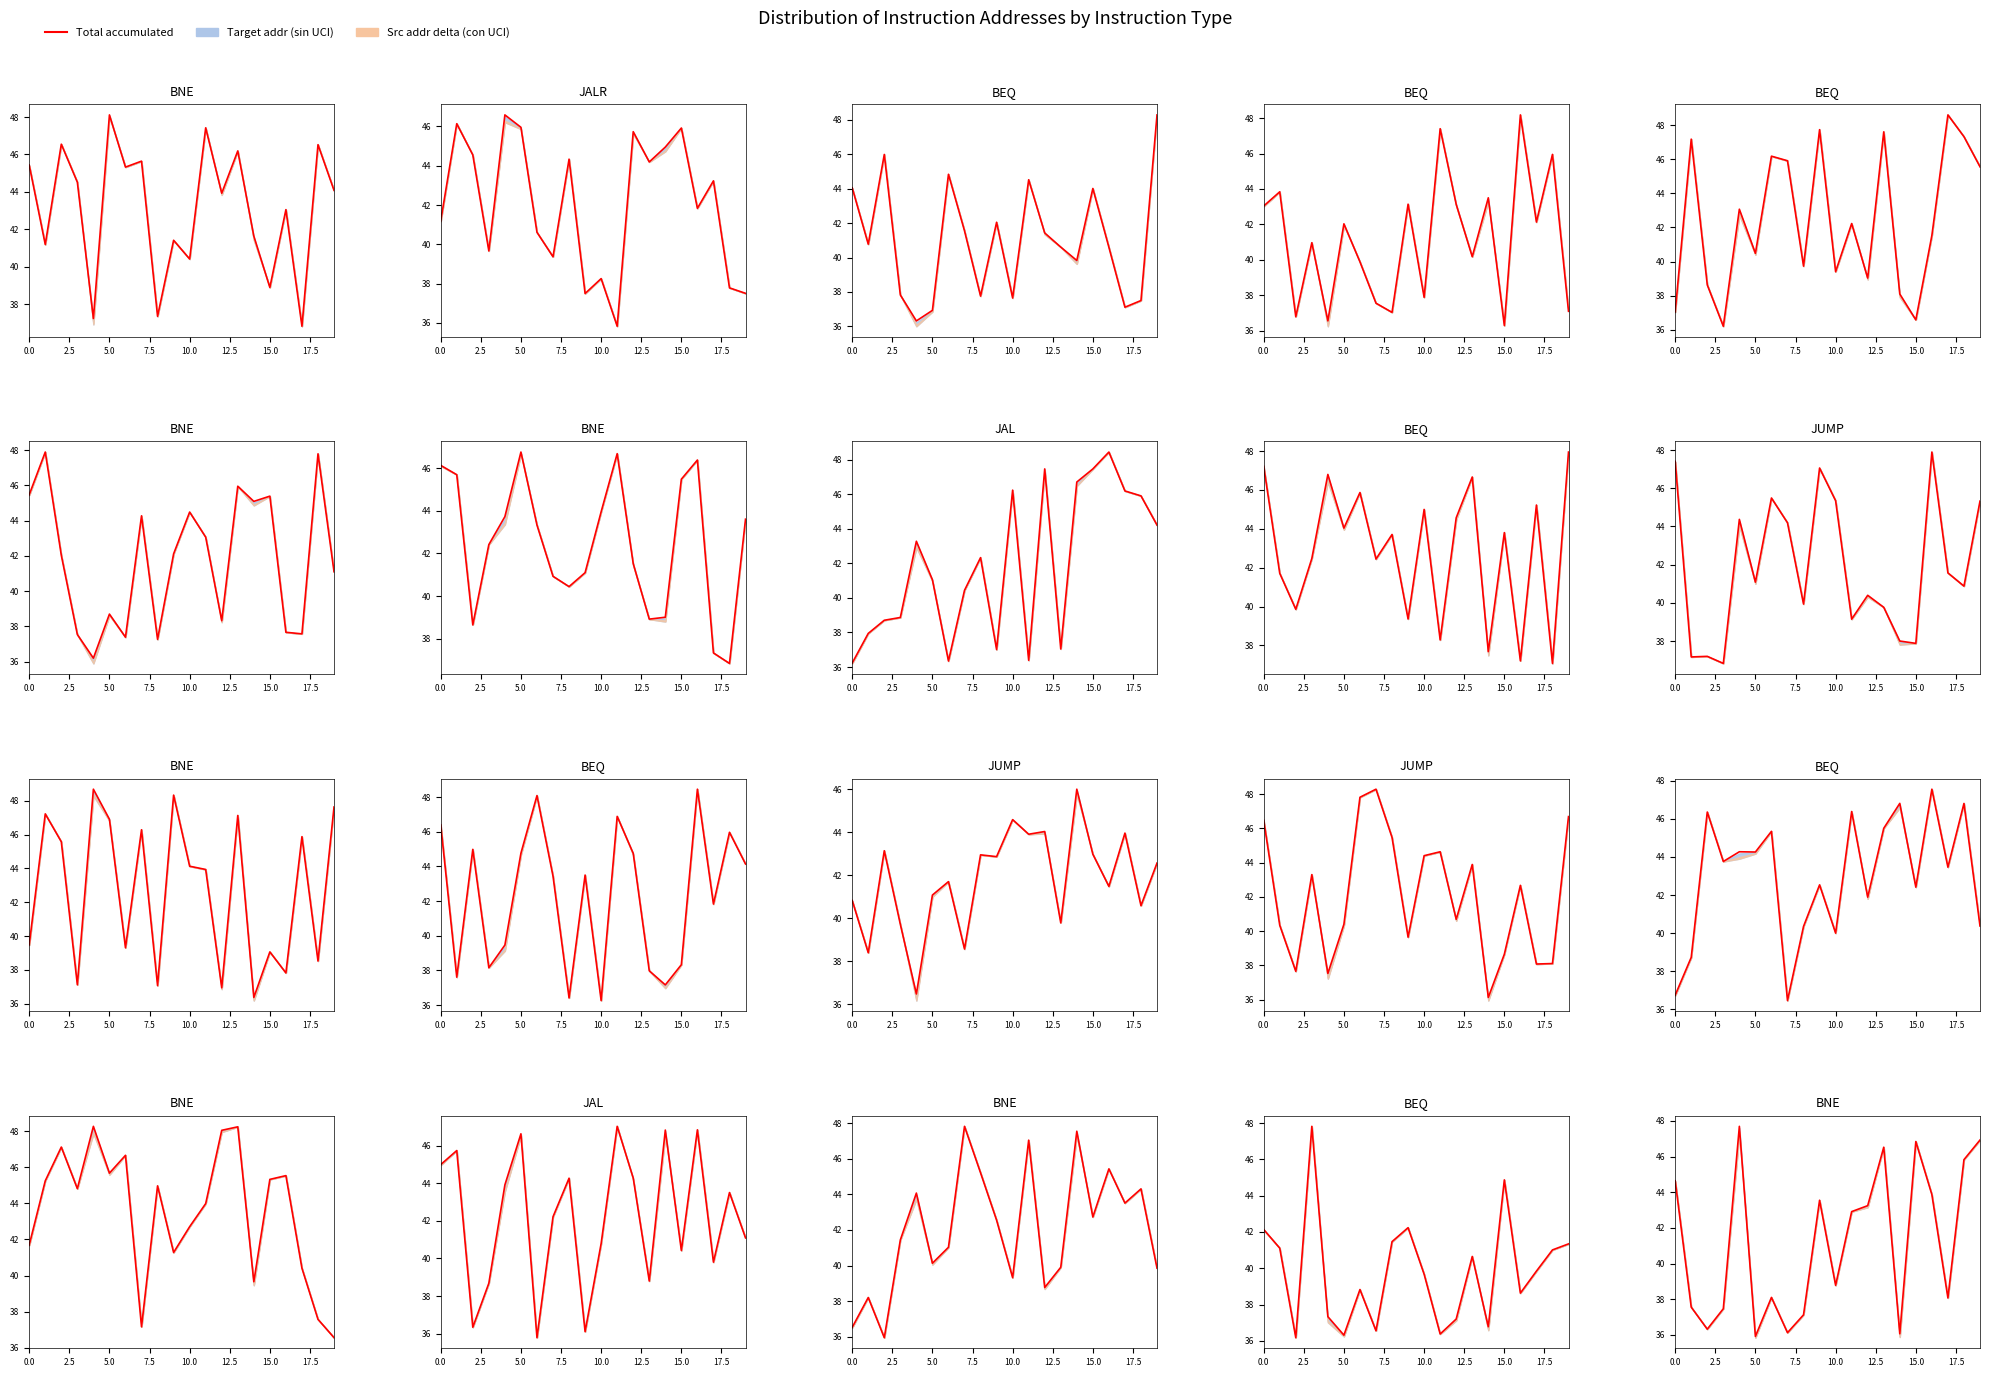

True or false: the data has more than 2 interior local peaks.

True